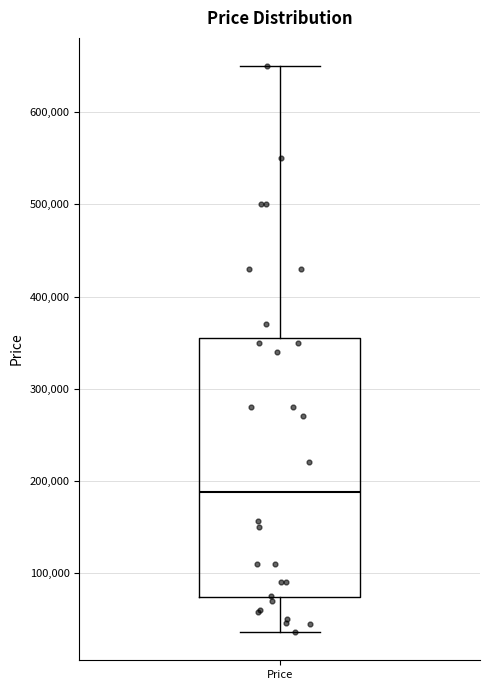

Where is the lower edge of the box for Price on the y-axis? The values are not printed on the chart, so give them approximately, as read against the axis.

70000